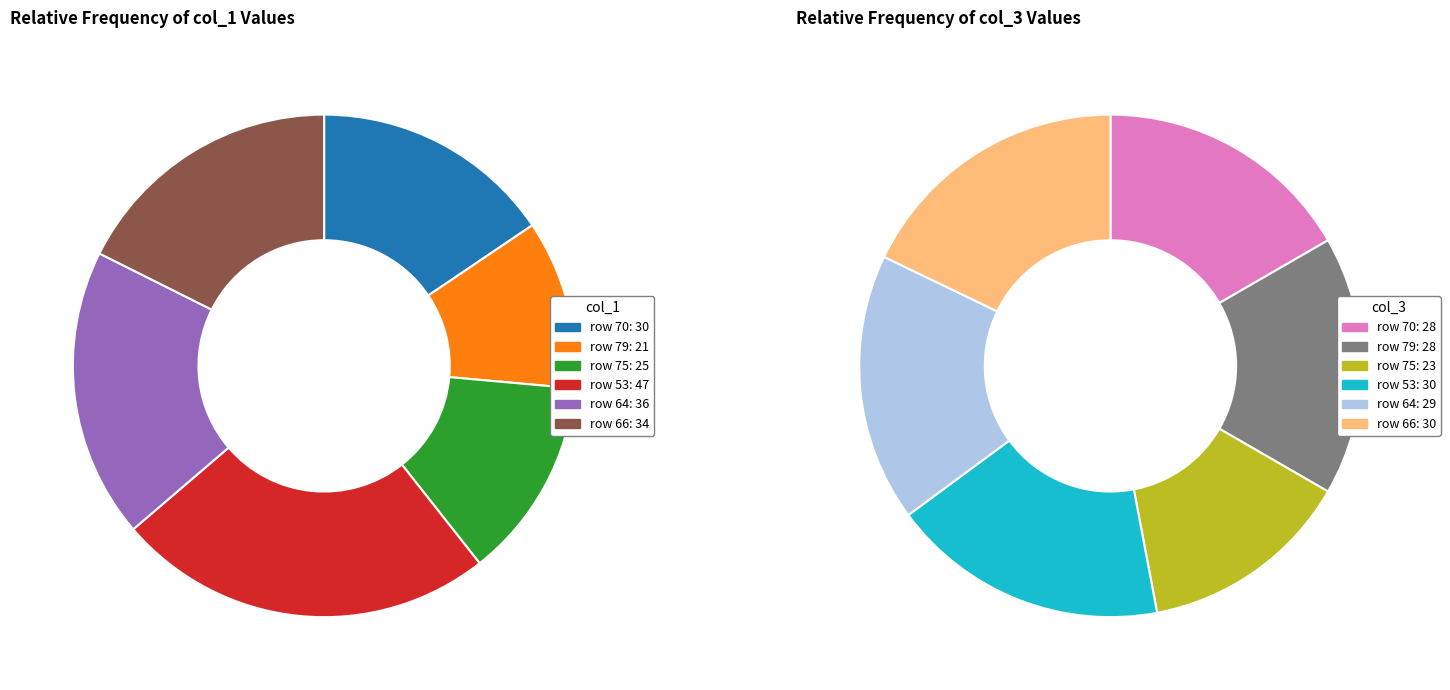

How much of the chart is everything except 53?

75.6%